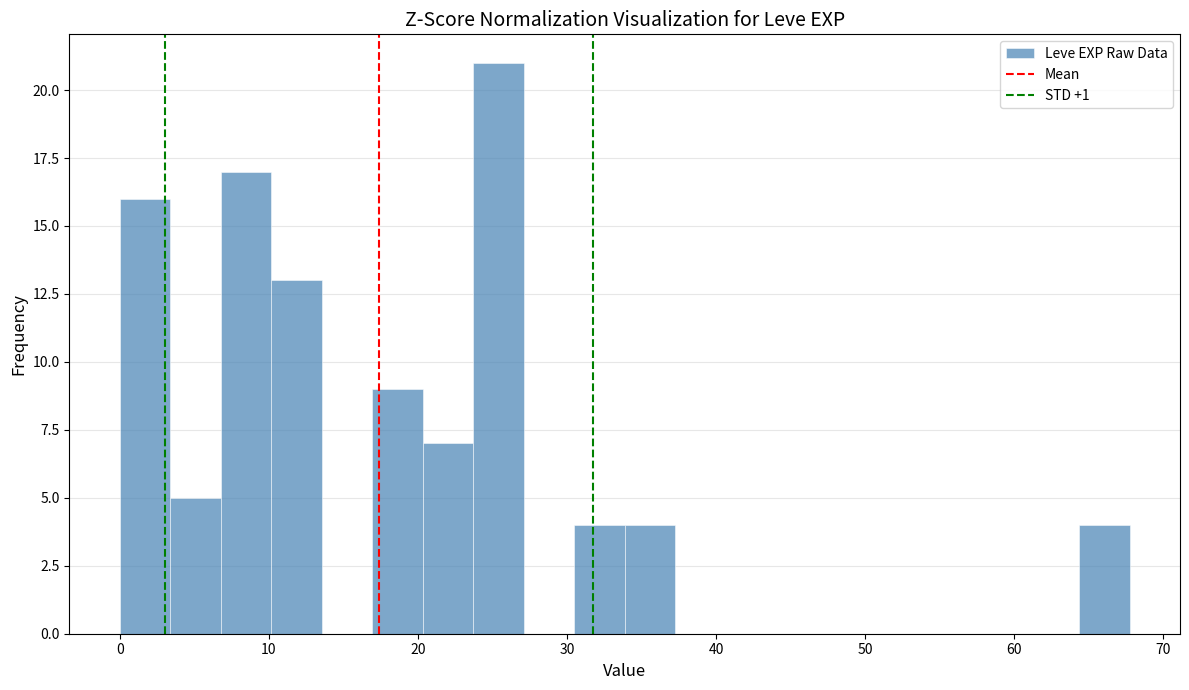

Read against the x-axis, roughly where is the centre of the tallest bar?

25